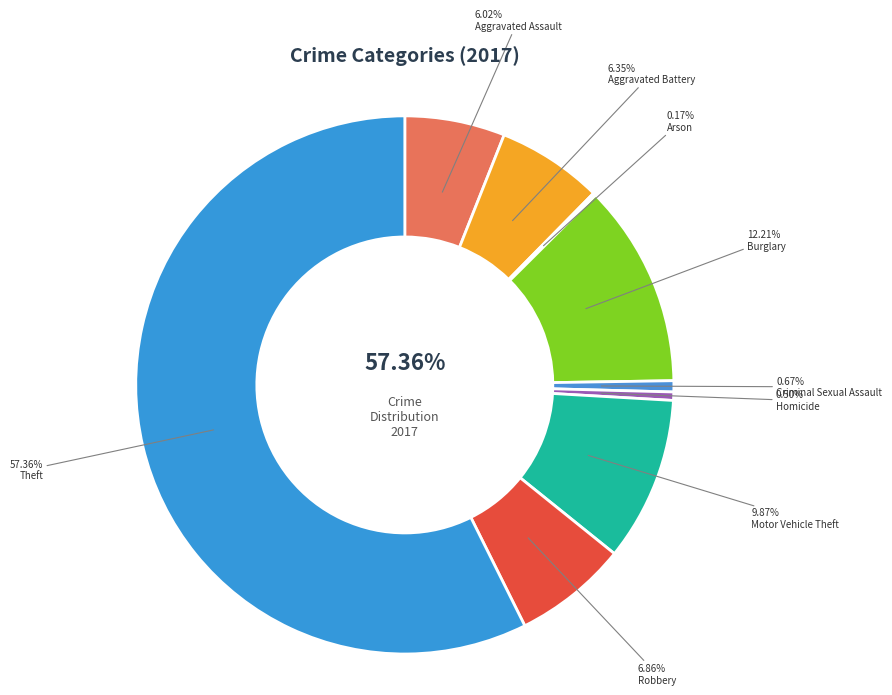

Between Arson and Burglary, which is larger?

Burglary